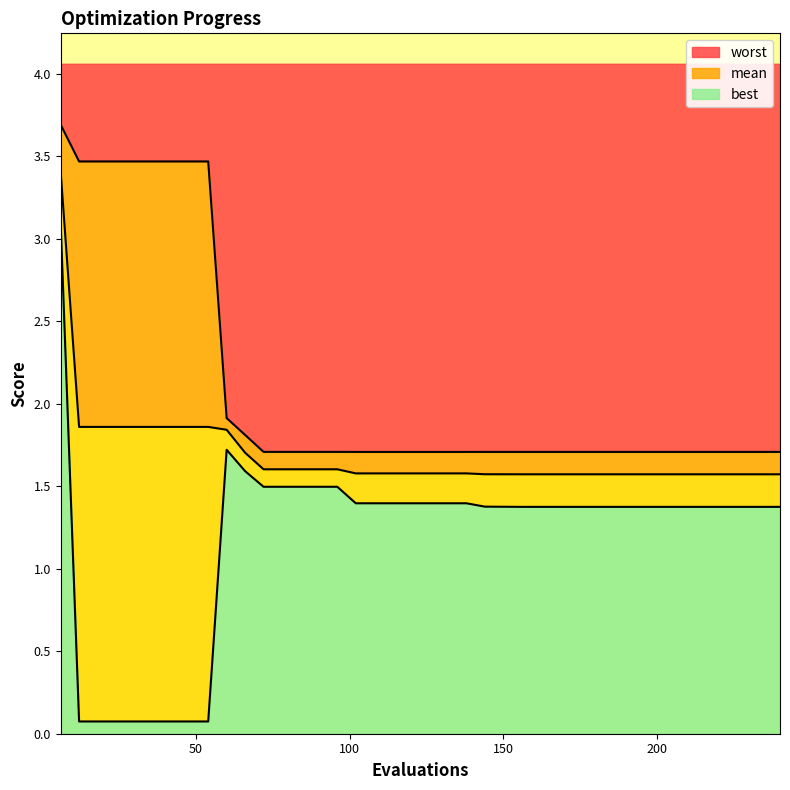

The value of best at 222 is 1.4. True or false?

True